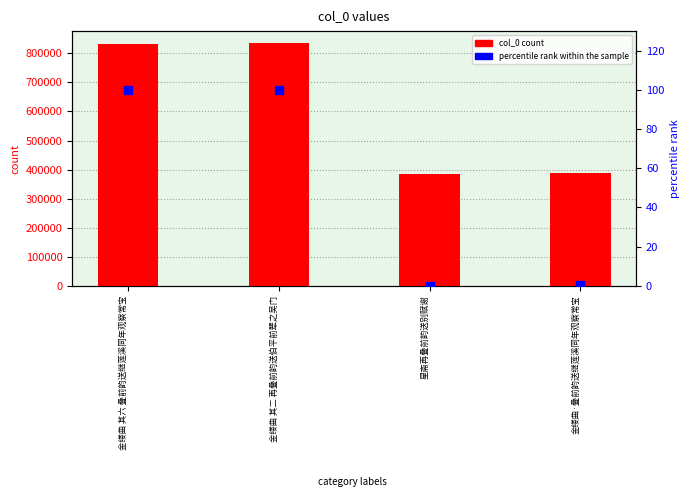

Which series has the largest Y range (max minus min)?

col_0